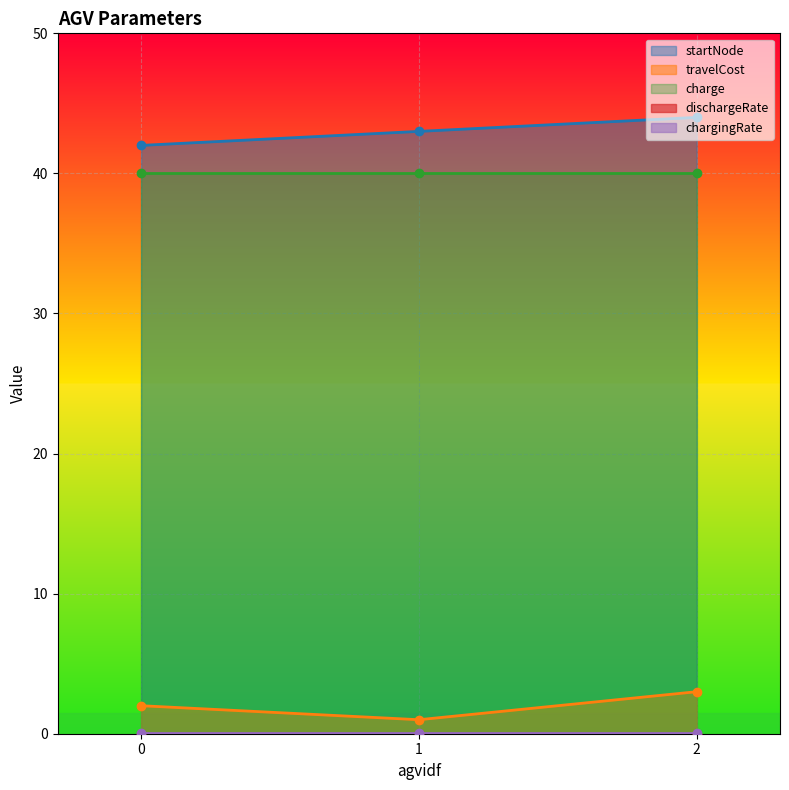

Is the value of chargingRate at 0 greater than the value of charge at 0?

No